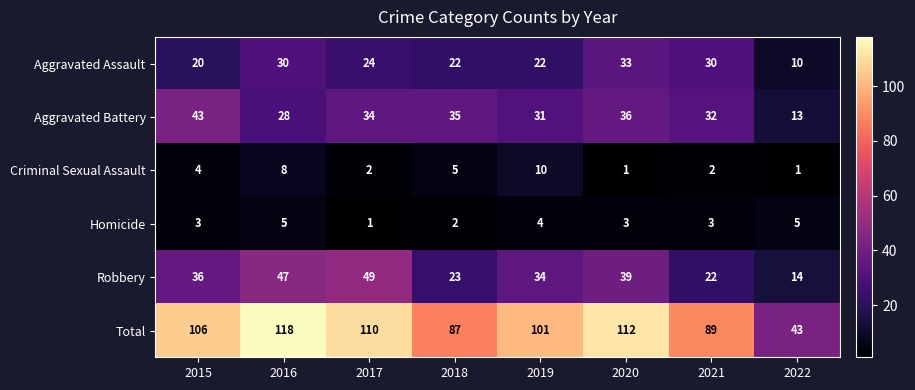

What is the greatest value displayed?

118